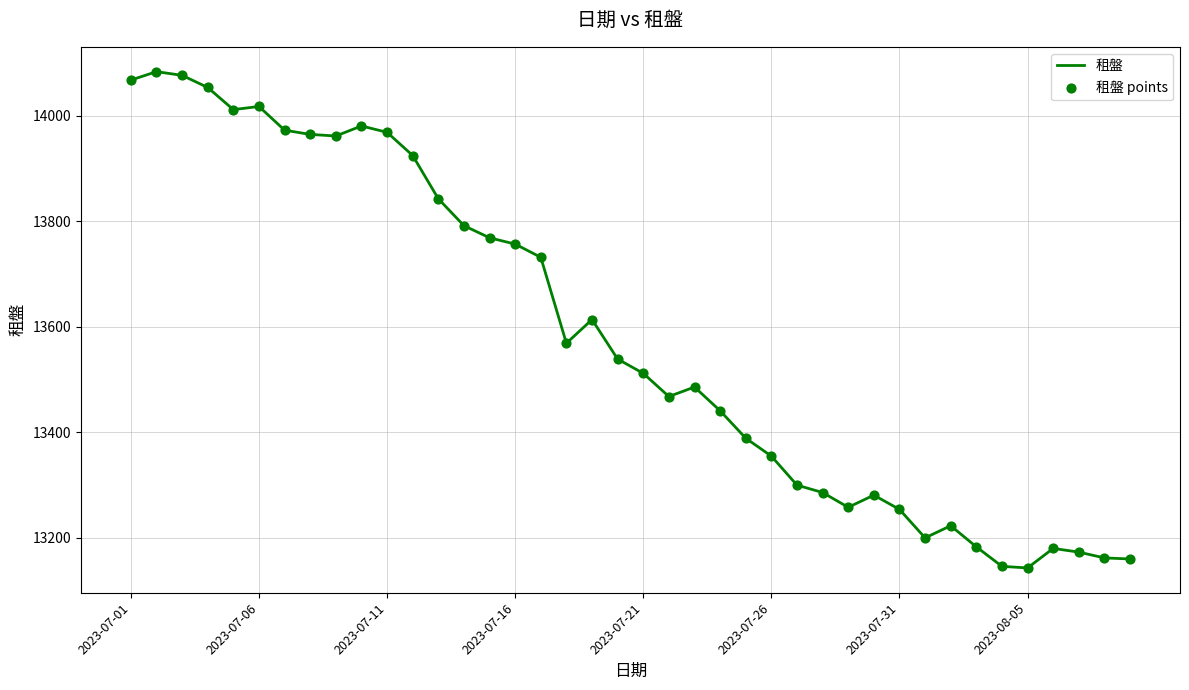

What is the greatest value displayed?

14084